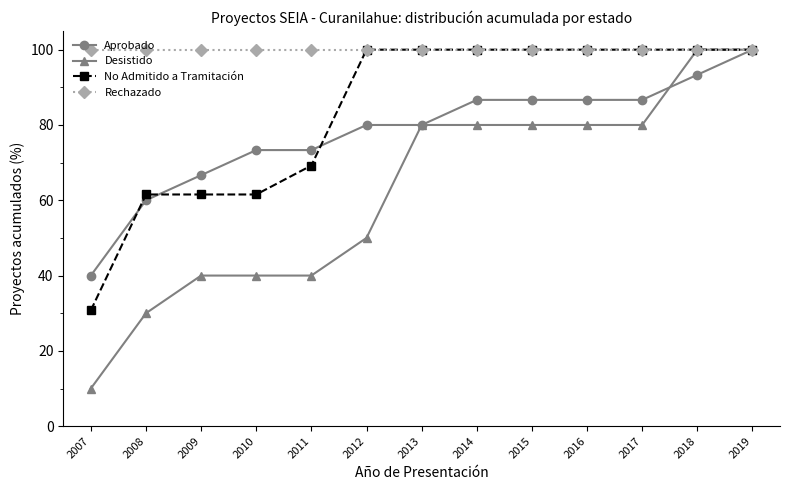

How many Desistido values are between 40 and 80?

9